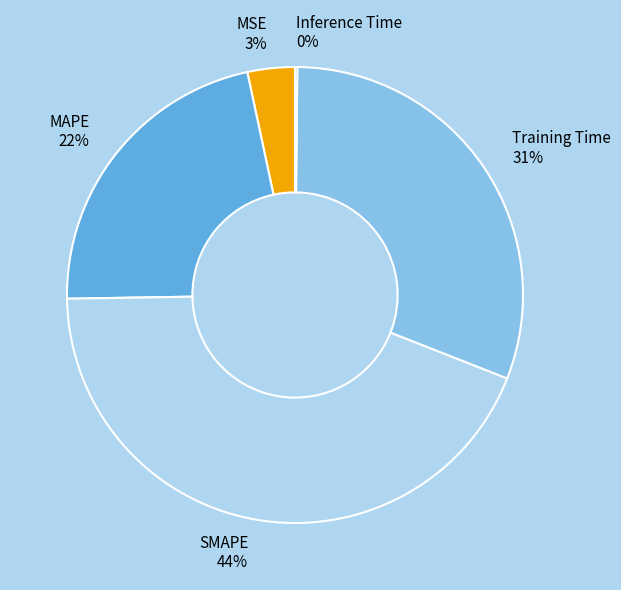

To the nearest percent, what portion does MAPE represent?

22%